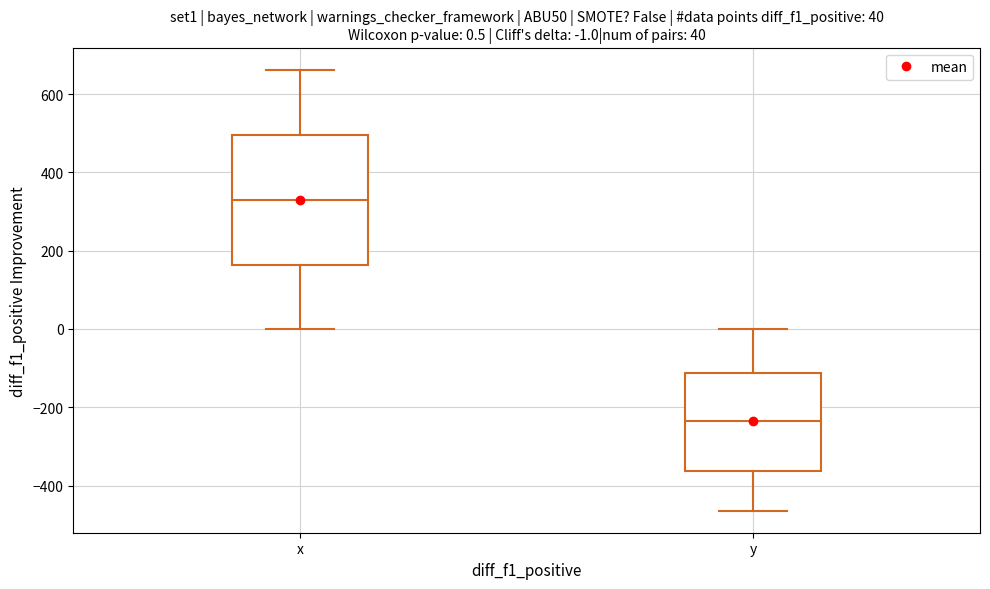

Which box's median line is the highest?

x